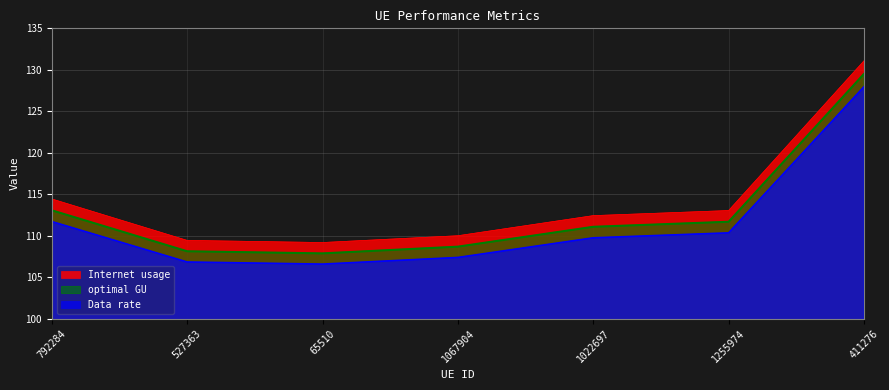

Which has a higher value, 65510 or 411276?

411276